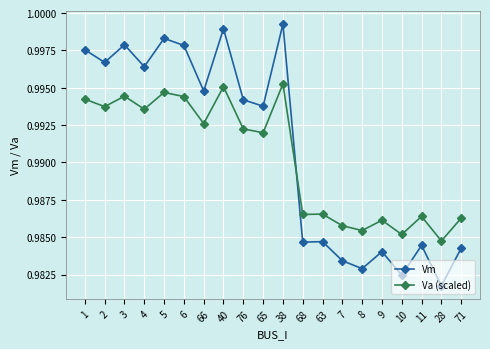

What is the total value across all series at 11?

2.0